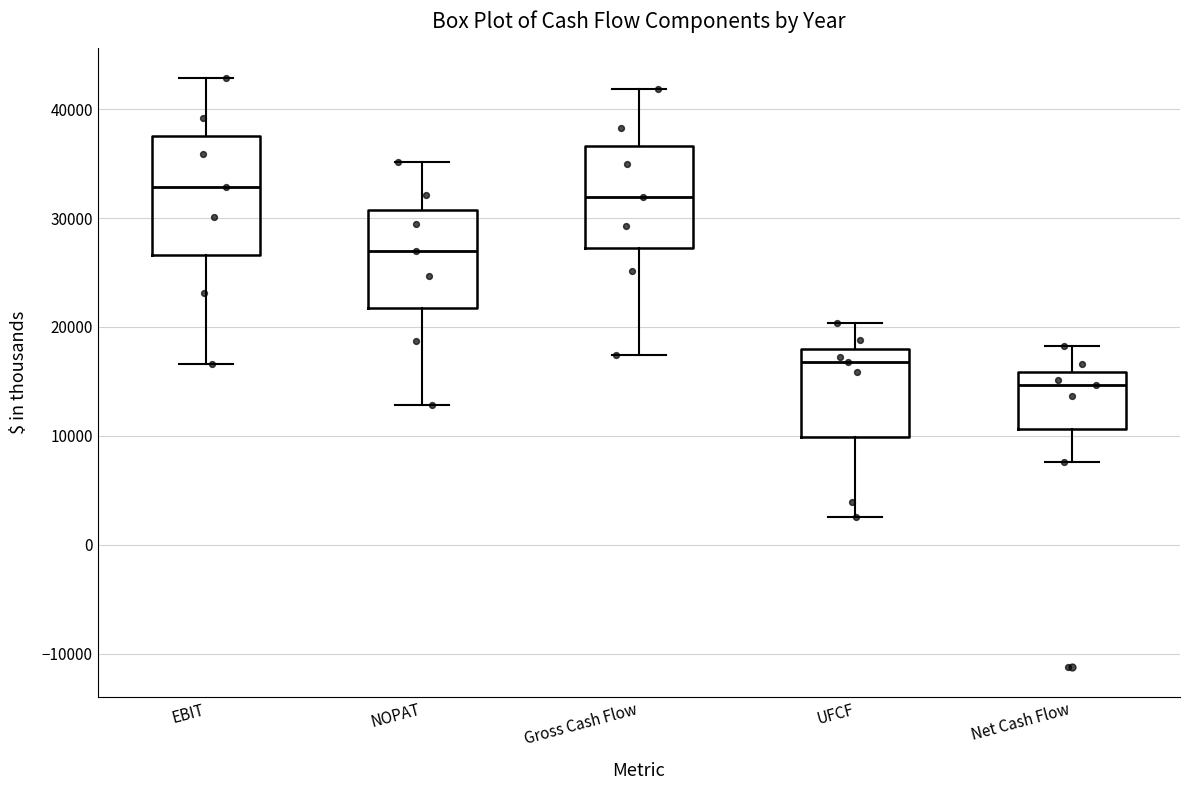

Reading left to right, read every box against the y-axis: the position of its median line, the range the box covers, and the ends of its whiskers. The values are not printed on the chart, so give them approximately, as read against the axis.

EBIT: median 33000, box 27000 to 38000, whiskers 17000 to 43000
NOPAT: median 27000, box 22000 to 31000, whiskers 13000 to 35000
Gross Cash Flow: median 32000, box 27000 to 37000, whiskers 17000 to 42000
UFCF: median 17000, box 10000 to 18000, whiskers 3000 to 20000
Net Cash Flow: median 15000, box 11000 to 16000, whiskers 8000 to 18000